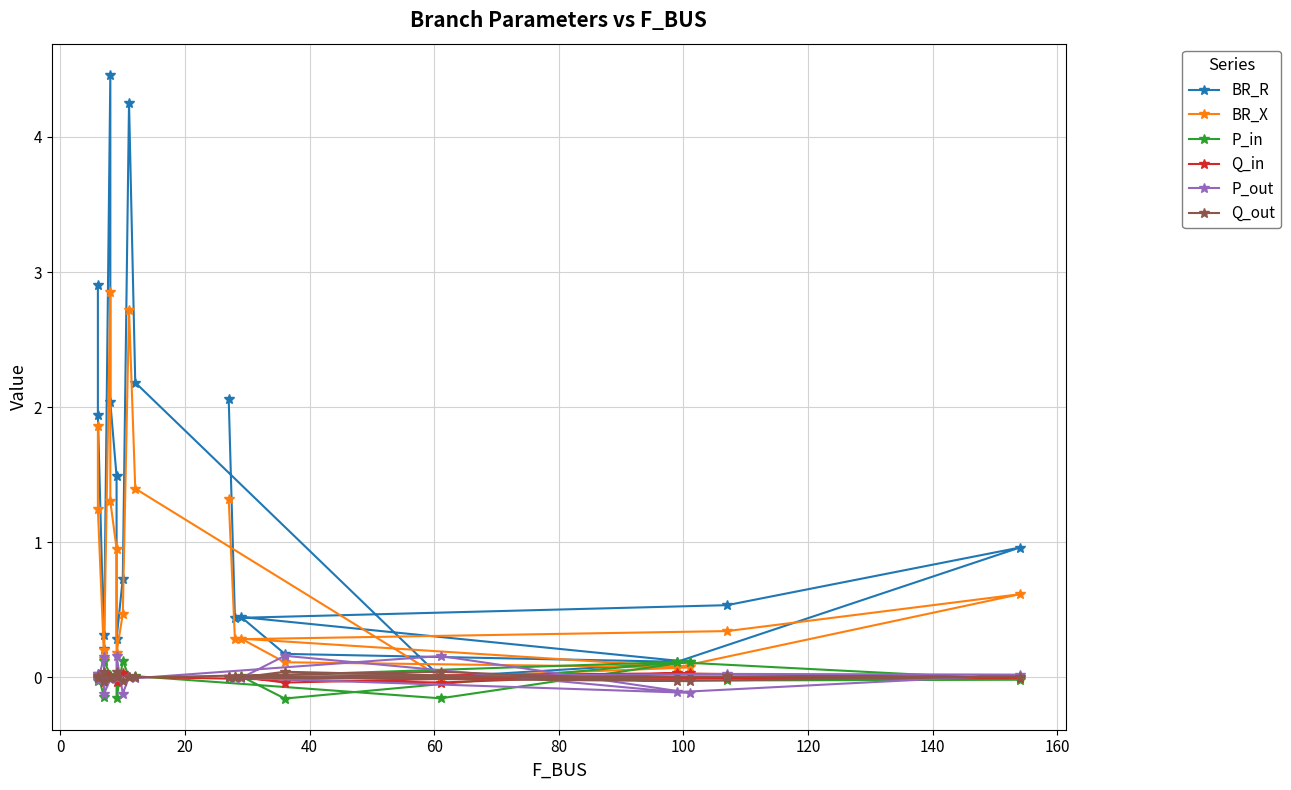

What is the total value across all series at 140?

1.2